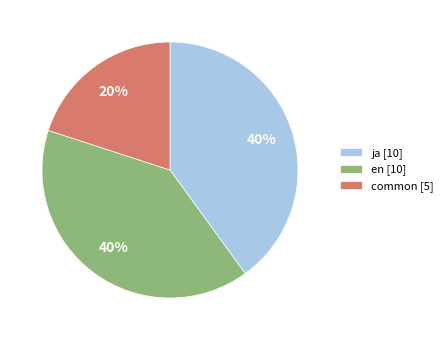

Between ja [10] and common [5], which is larger?

ja [10]